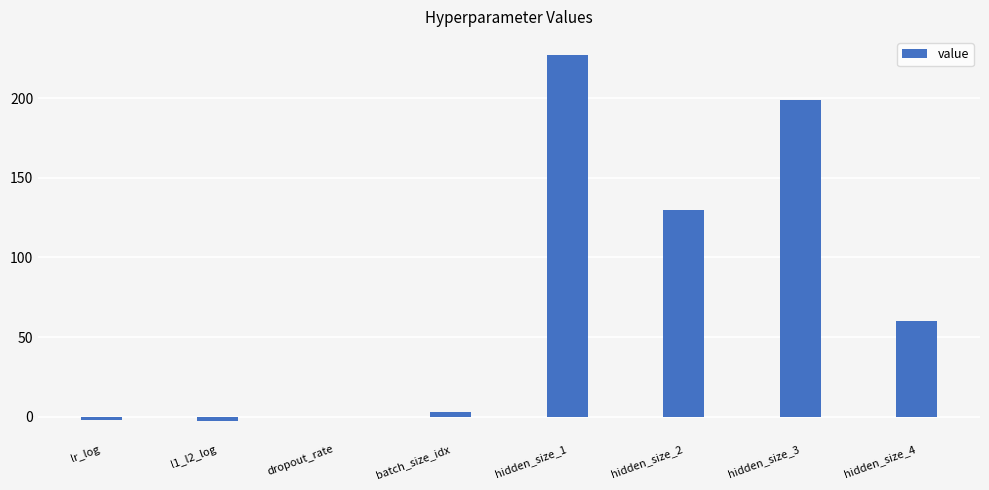

Which label corresponds to the largest value in the chart?

hidden_size_1